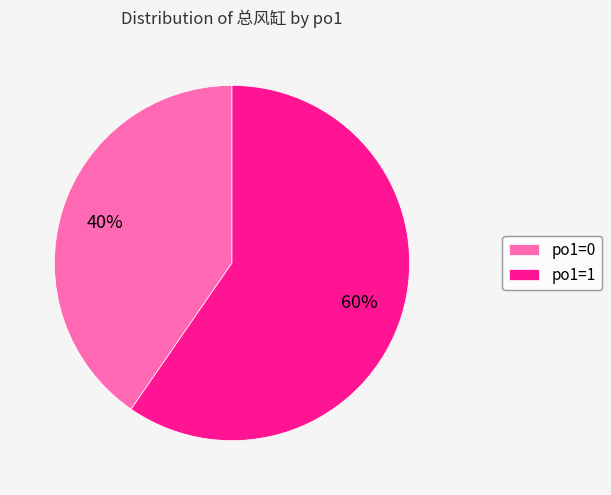

True or false: po1=1 accounts for 70% of the total.

False